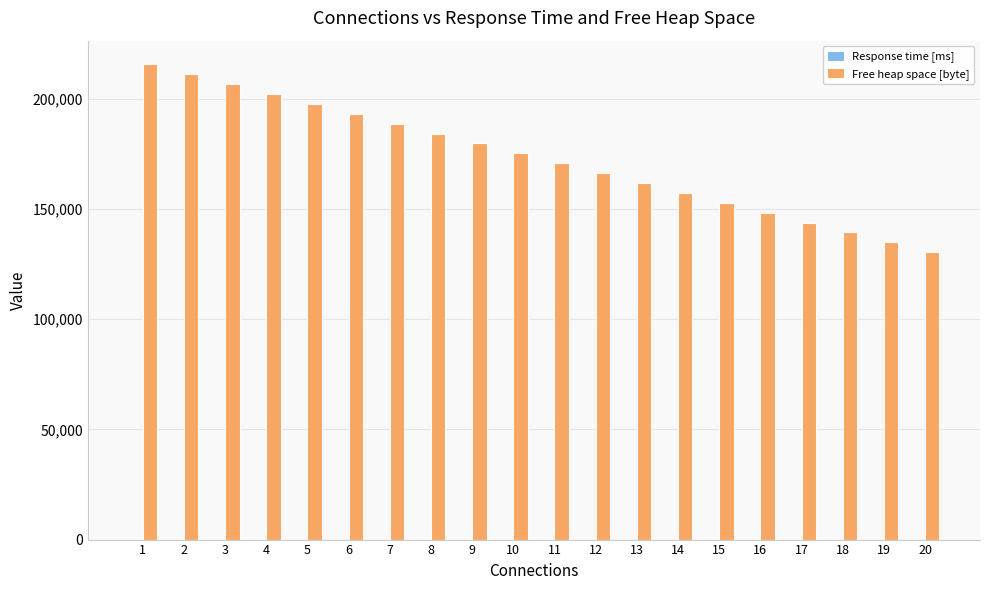

Does the chart contain stacked bars?

No